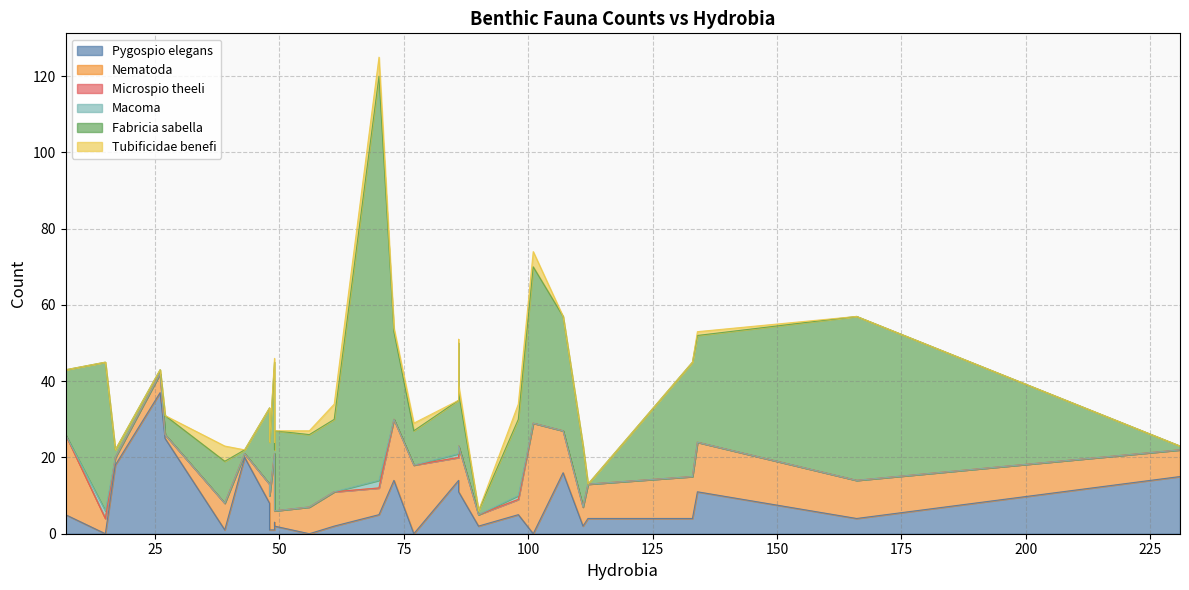

At how many categories does at least one series exceed 47?

1